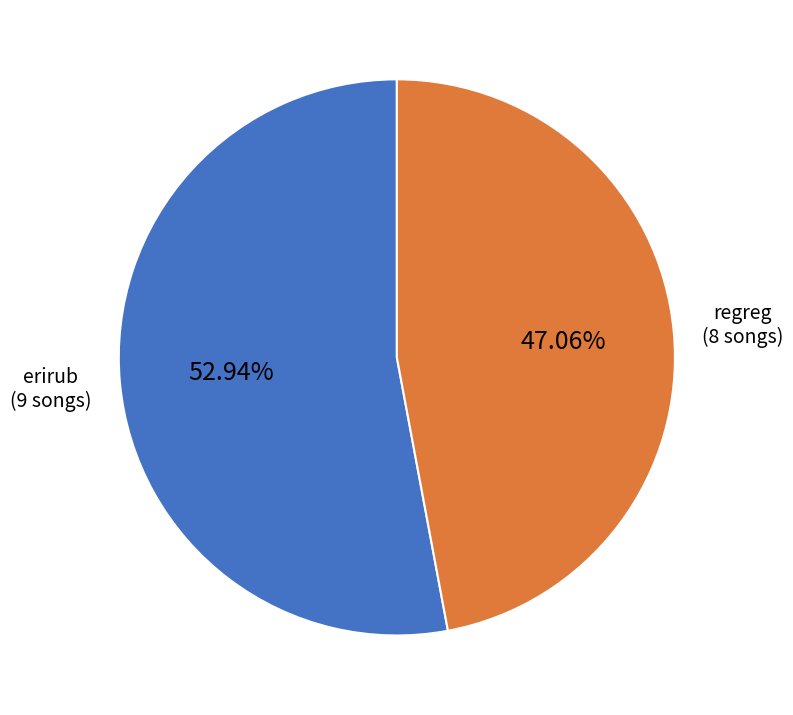

Does any single category account for the majority?

Yes